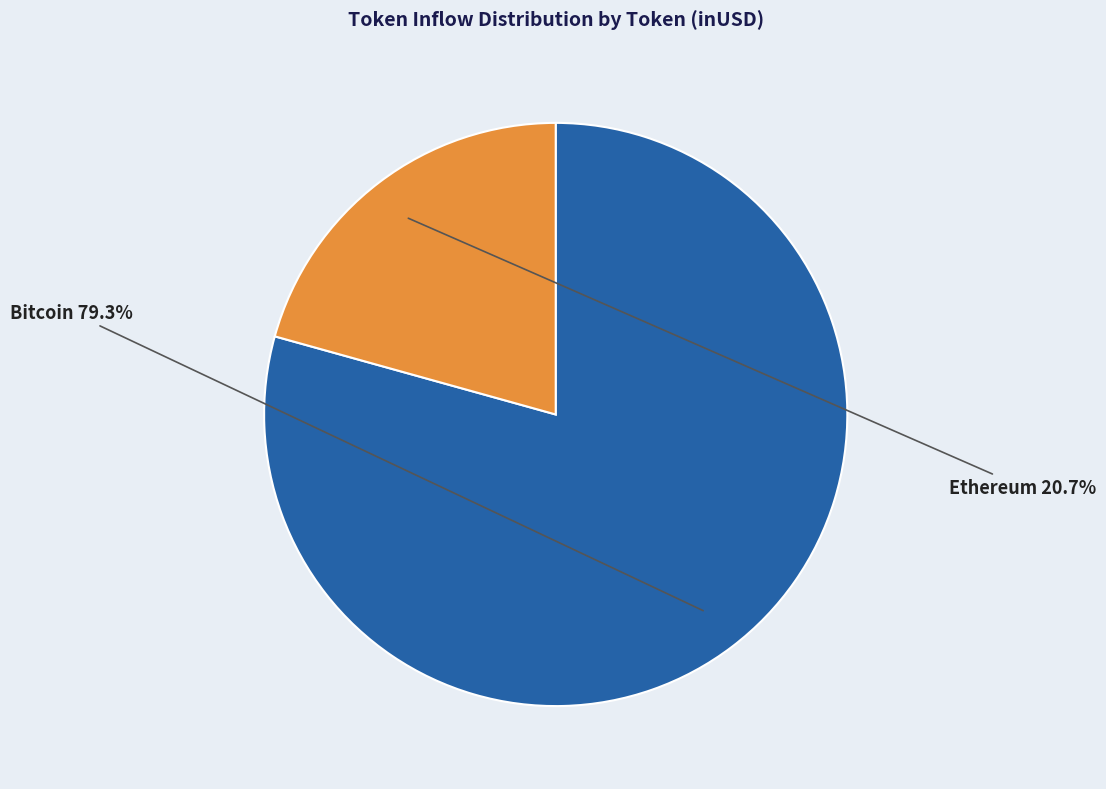

How many slices are in this pie chart?

2